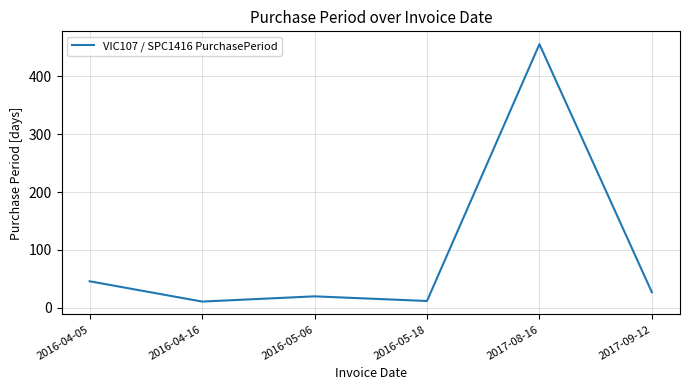

How many series are shown in this chart?

1